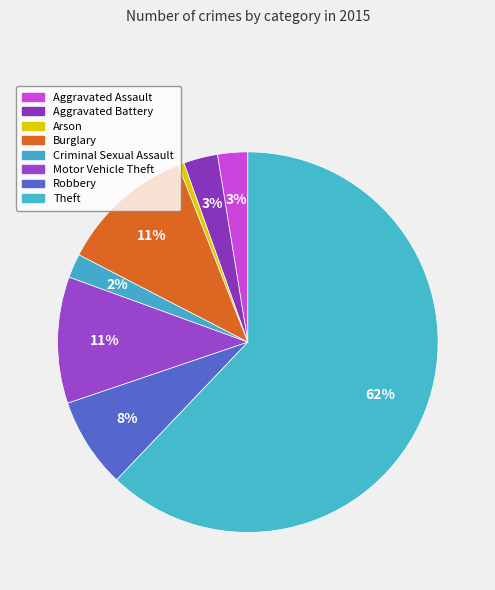

Rank the categories by value from lowest to highest.

Arson, Criminal Sexual Assault, Aggravated Assault, Aggravated Battery, Robbery, Motor Vehicle Theft, Burglary, Theft